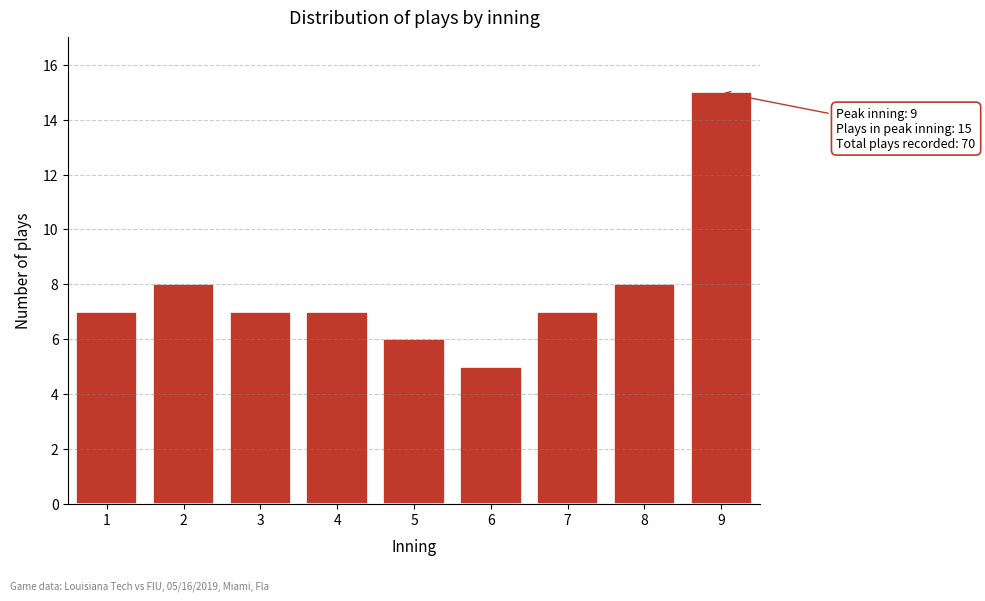

Reading left to right, transcribe all the data shown in this chart.

1=7	2=8	3=7	4=7	5=6	6=5	7=7	8=8	9=15